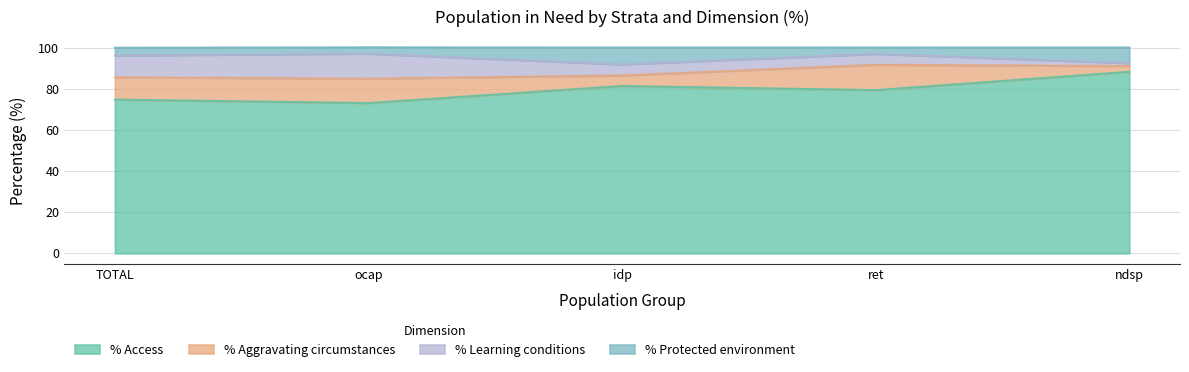

What is the difference between the maximum and minimum values in the % Protected environment series?

5.2